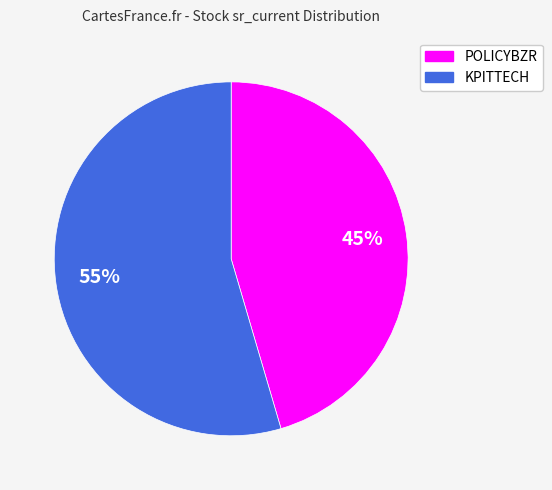

To the nearest percent, what percentage of the pie is KPITTECH?

55%